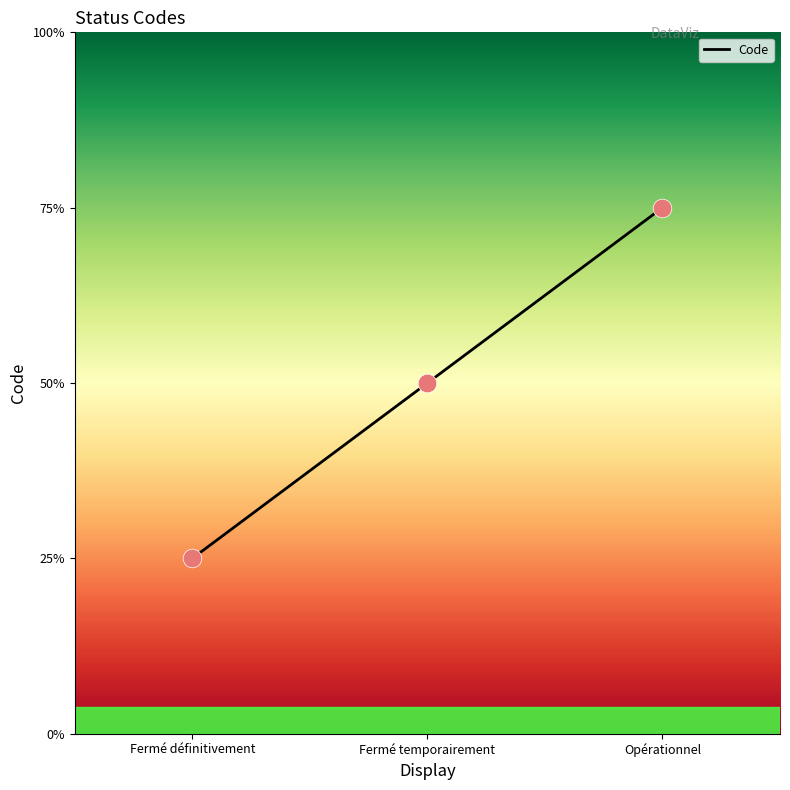

Approximately how many times larger is the value at Fermé définitivement compared to Opérationnel?

0.3